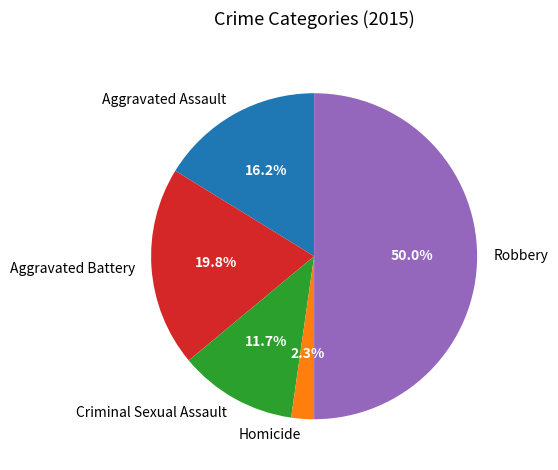

Does Aggravated Battery account for over 50% of the chart?

No